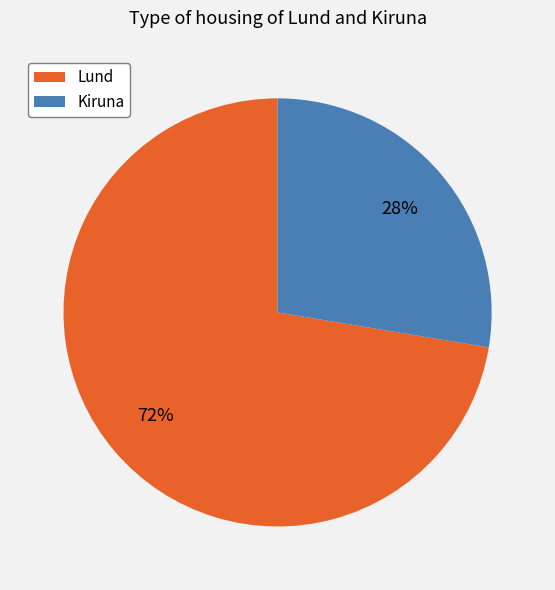

What percentage is the Kiruna slice, to the nearest percent?

28%